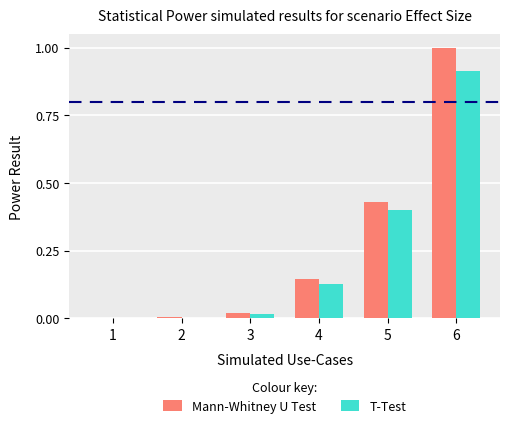

What are all the series names shown in the legend?

Mann-Whitney U Test, T-Test